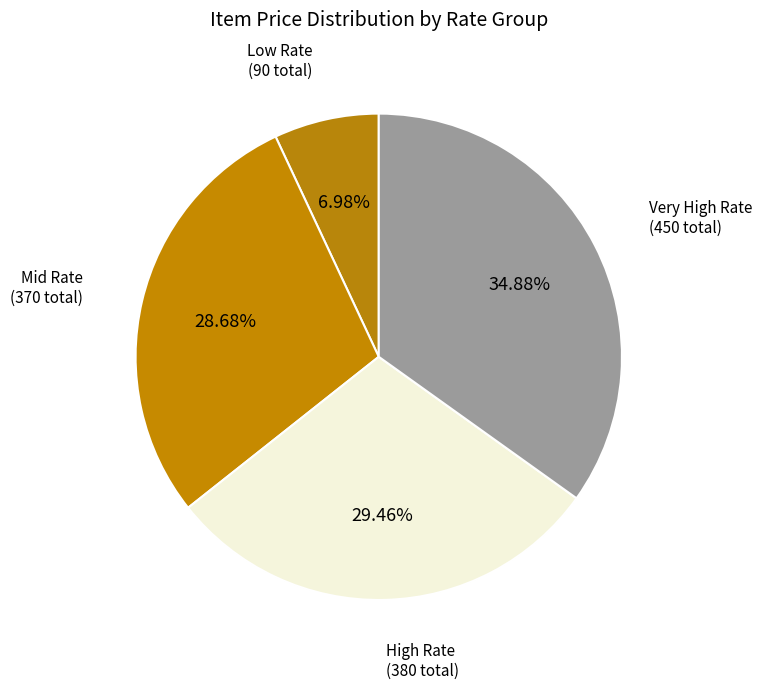

How many slices are in this pie chart?

4